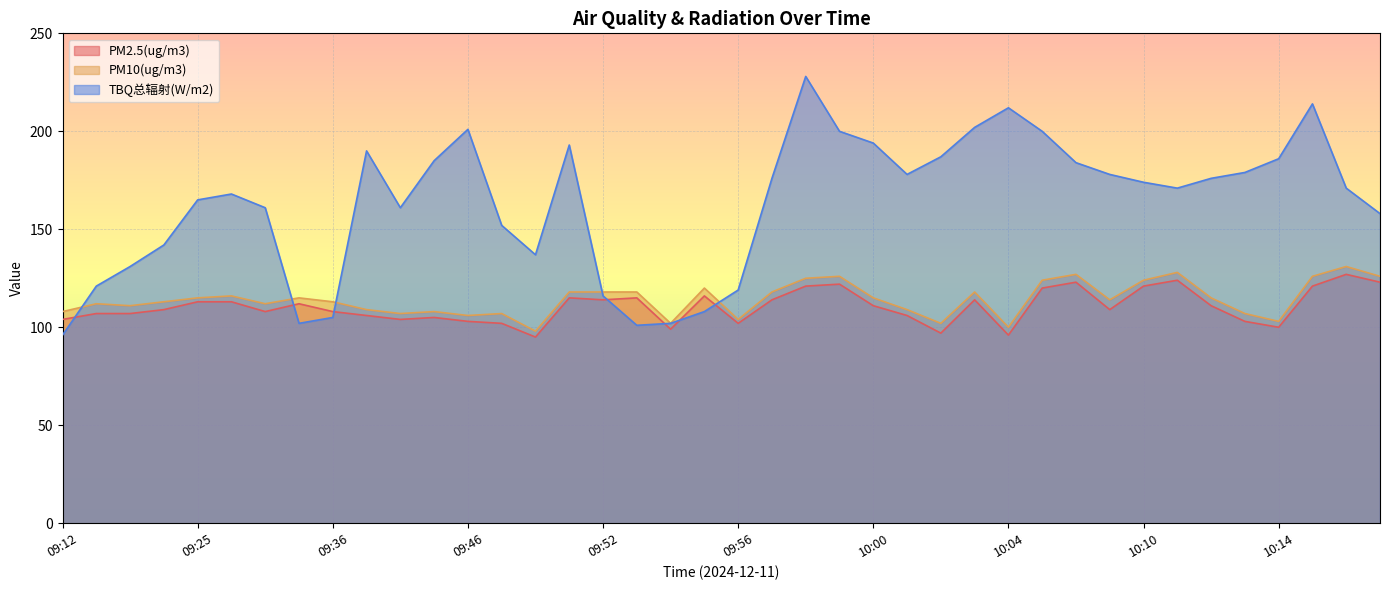

Where does the PM2.5(ug/m3) series first go above 111?

09:25